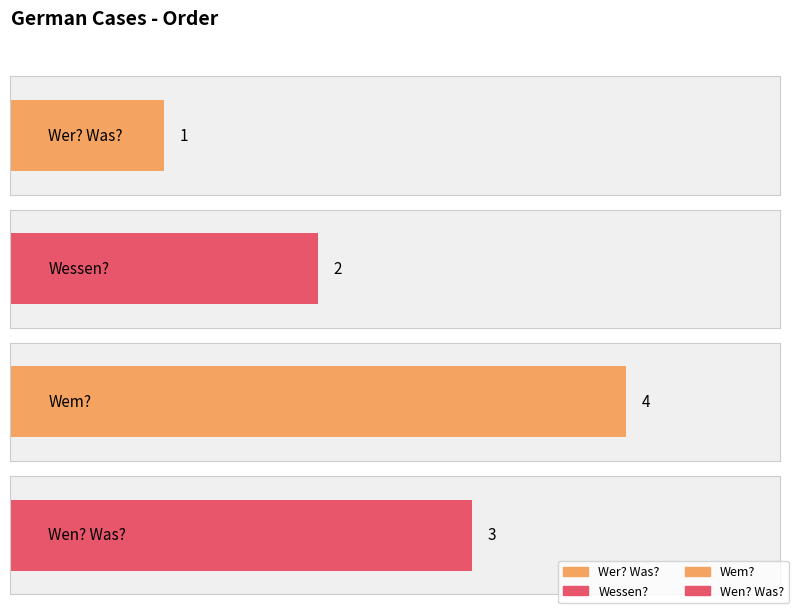

What is the average value?

2